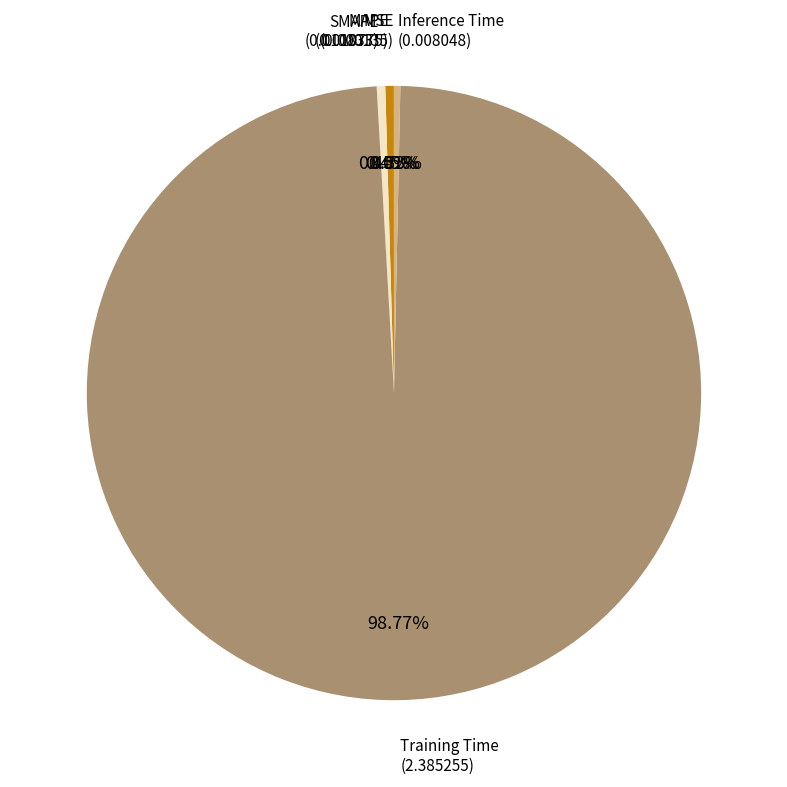

Is there any slice that represents more than half of the pie?

Yes